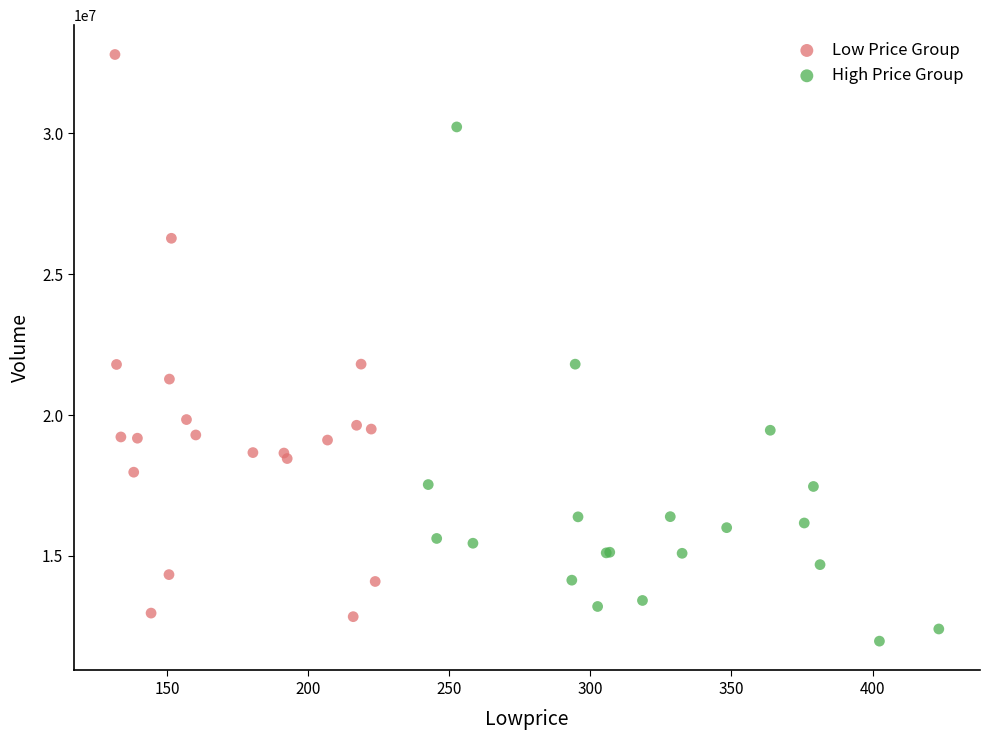

Which series contains the highest Y value?

Low Price Group